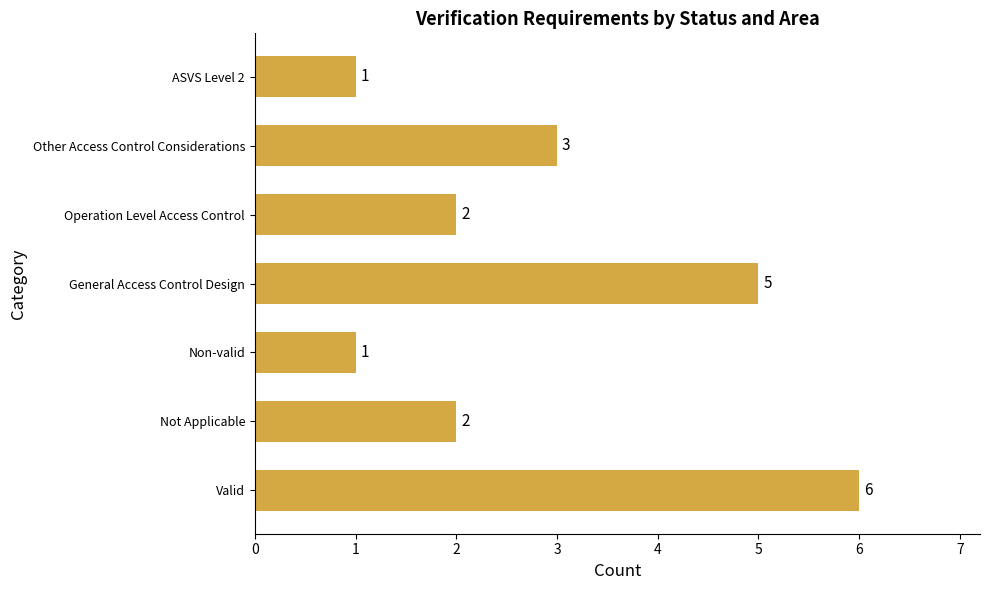

Is it true that the value at General Access Control Design is 5?

True